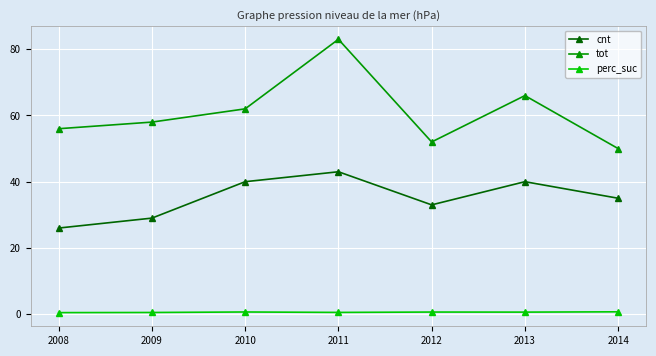

How many distinct data groups are displayed?

3